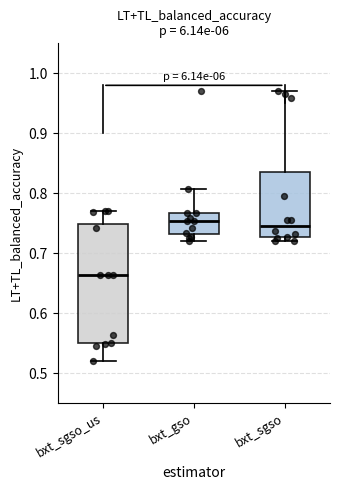

Which box is the tallest, from its lower edge to its upper edge?

bxt_sgso_us